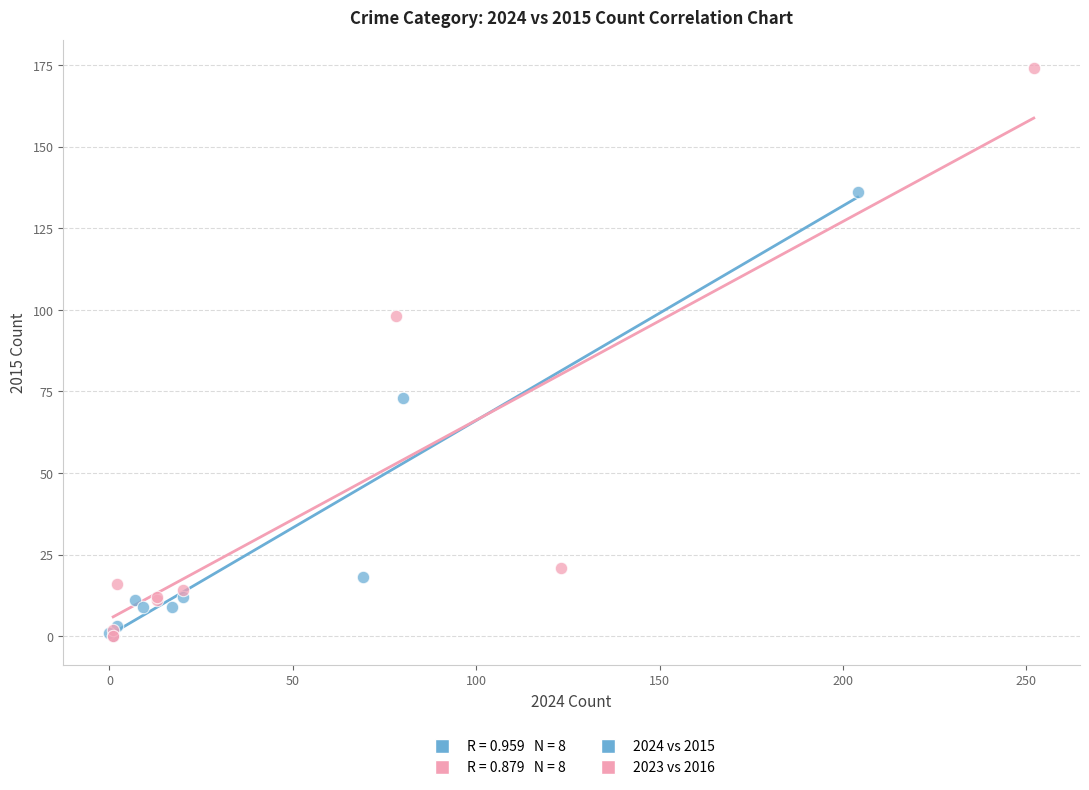

Which series reaches the maximum Y coordinate?

2023 vs 2016